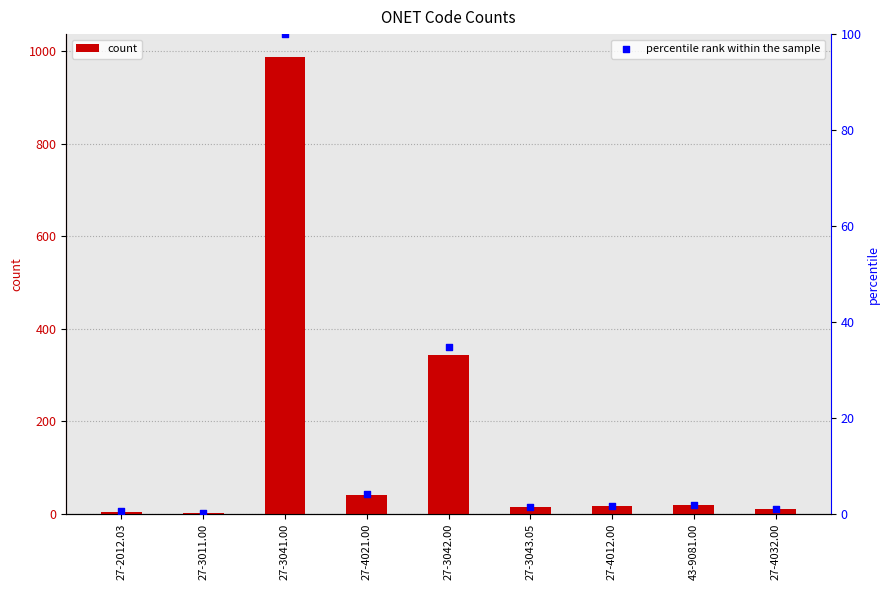

What is the ratio of the value at 27-4032.00 to the value at 43-9081.00?

0.6